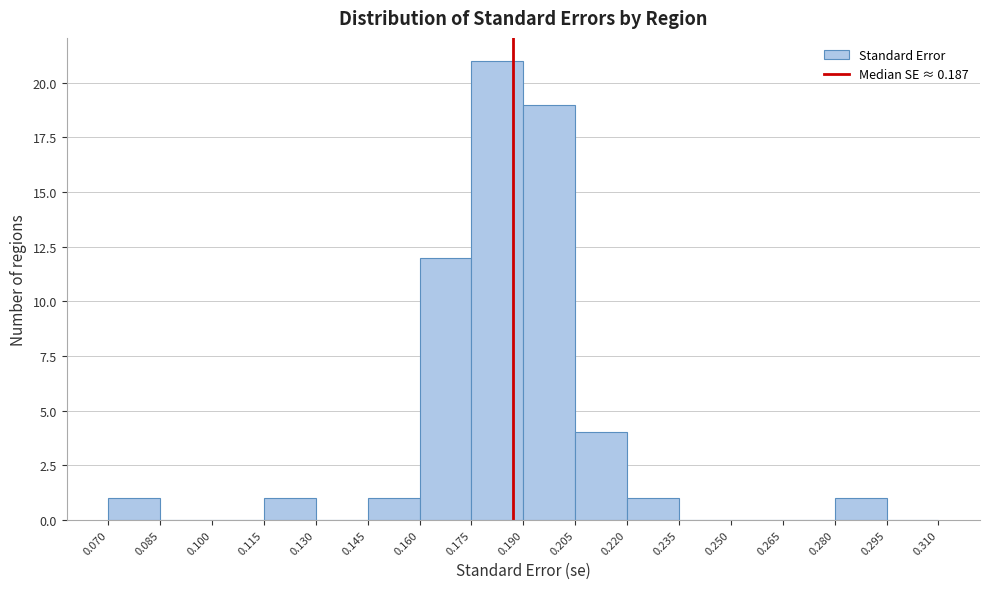

Reading left to right, transcribe this chart: for each bar, give the range it covers on the x-axis and its height. The values are not printed on the chart, so give them approximately, as read against the axis.

0.070 to 0.085: 1
0.085 to 0.100: 0
0.100 to 0.115: 0
0.115 to 0.130: 1
0.130 to 0.145: 0
0.145 to 0.160: 1
0.160 to 0.175: 12
0.175 to 0.190: 21
0.190 to 0.205: 19
0.205 to 0.220: 4
0.220 to 0.235: 1
0.235 to 0.250: 0
0.250 to 0.265: 0
0.265 to 0.280: 0
0.280 to 0.295: 1
0.295 to 0.310: 0